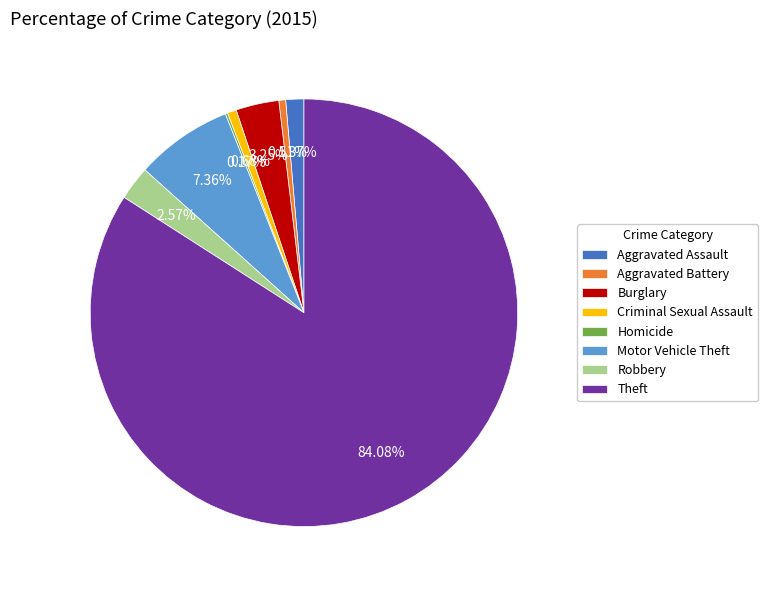

What is the largest slice in the pie chart?

Theft